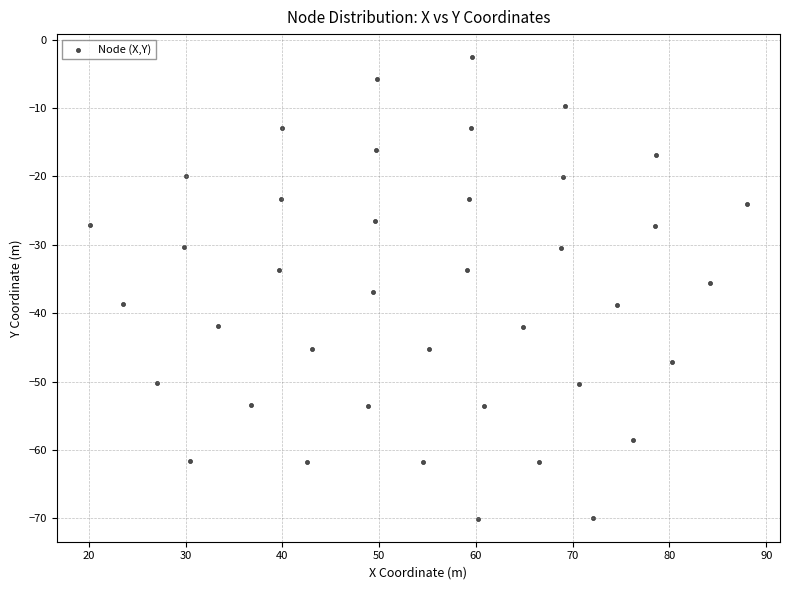

What is the range of X values (max minus min)?

67.9